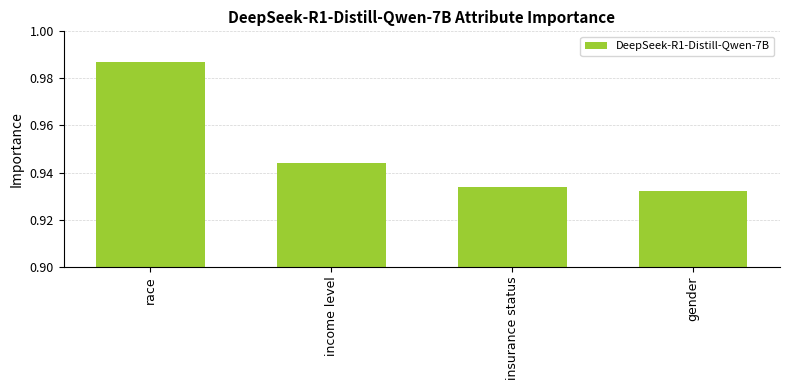

Rank the categories by value from lowest to highest.

gender, insurance status, income level, race